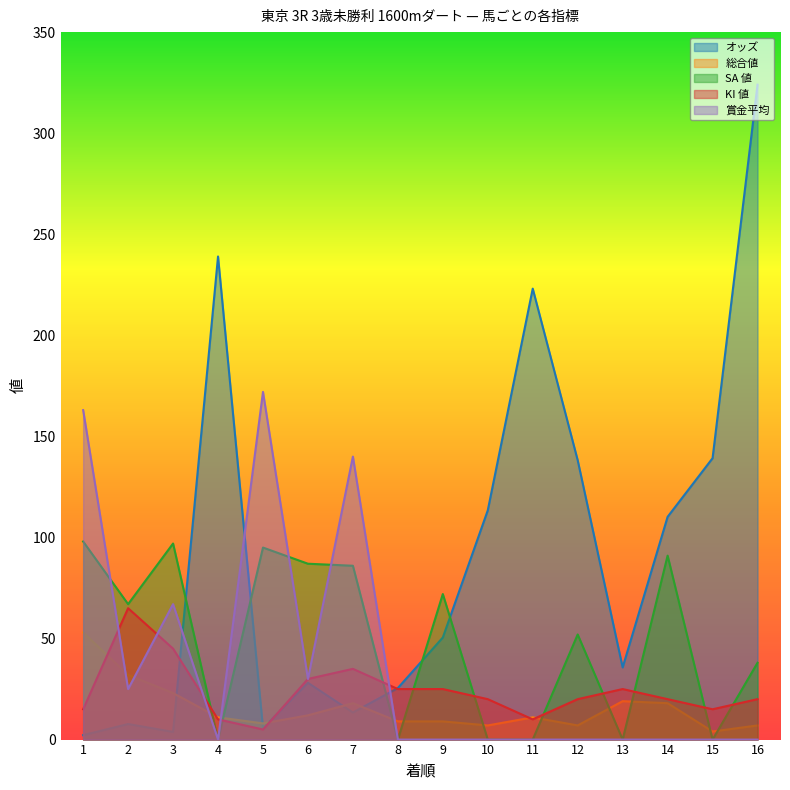

Between 13 and 12, which is larger?

12